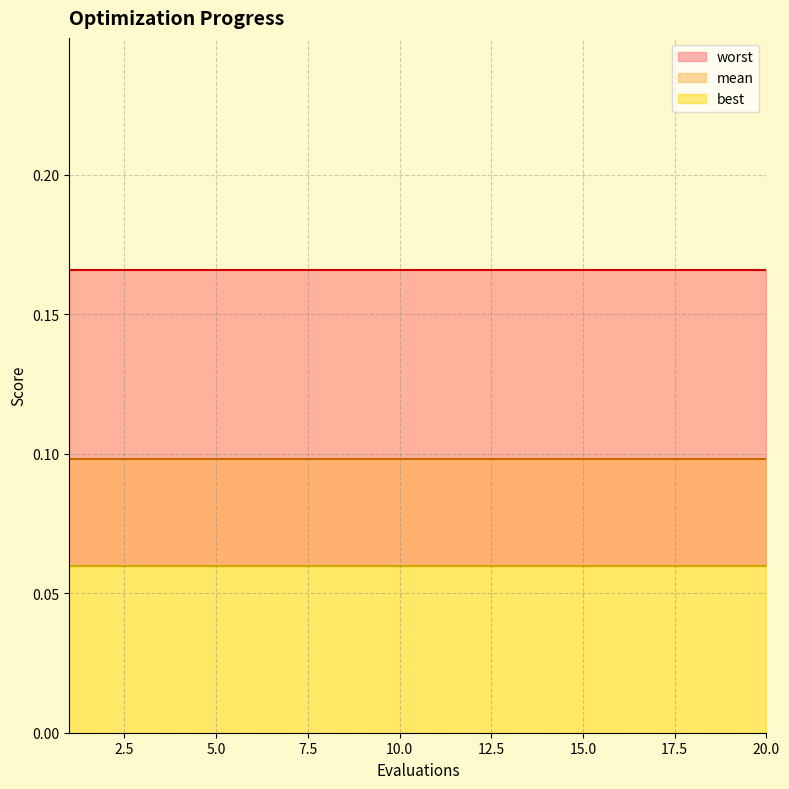

What is the spread (max minus min) of values at 8?

0.1